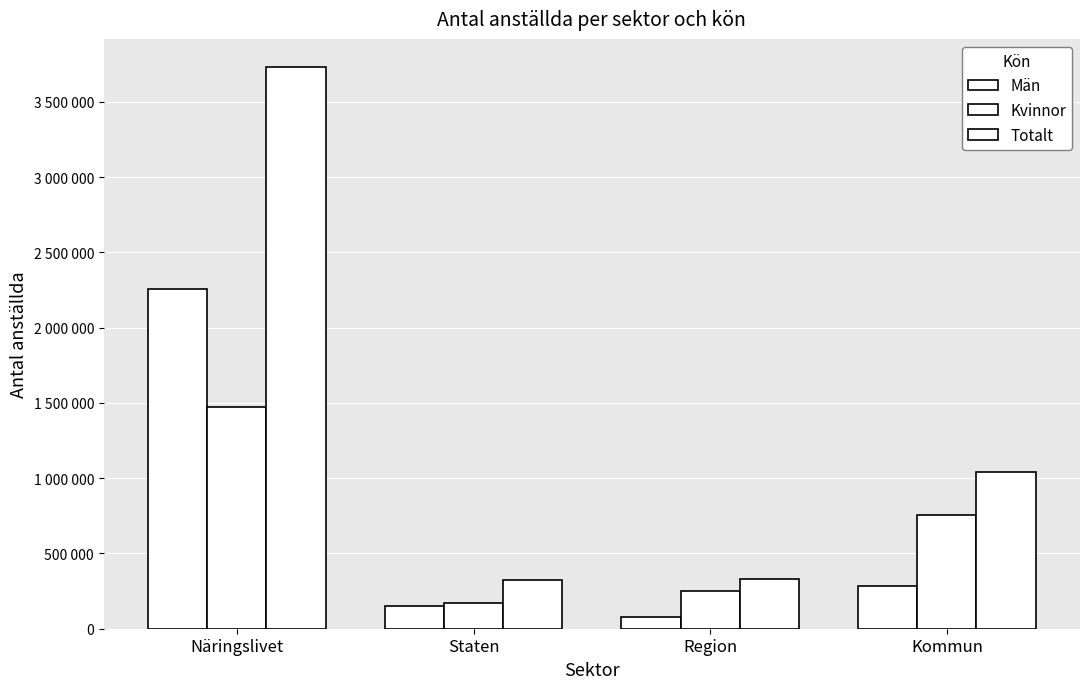

What is the average value of the Män series?

693359